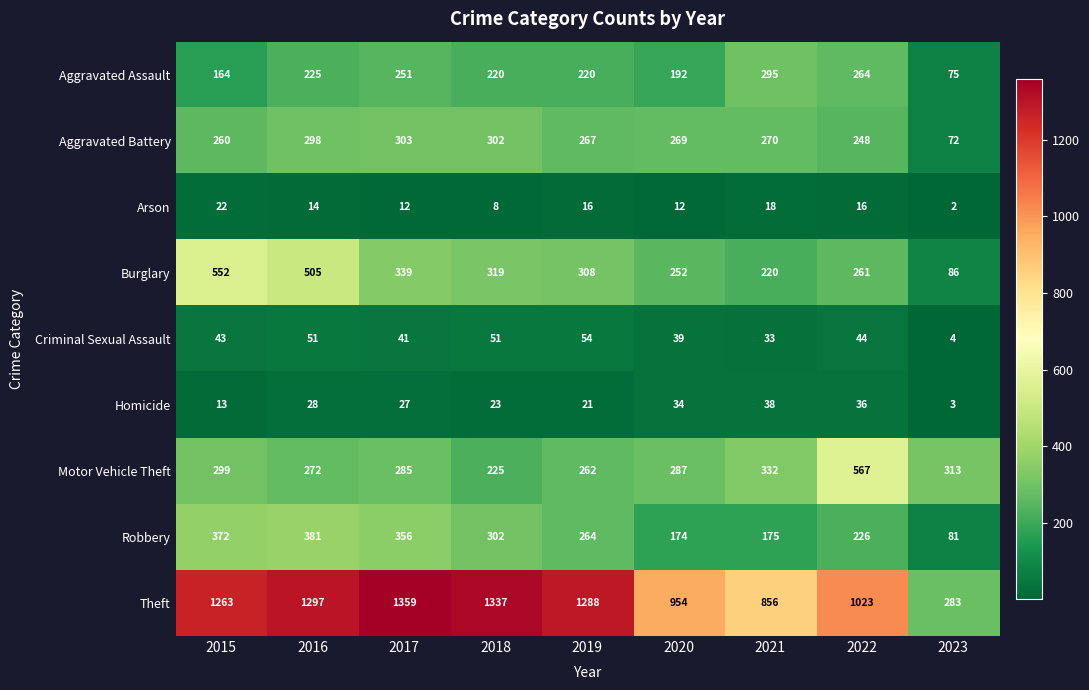

At which category is the sum across all series the highest?

2016